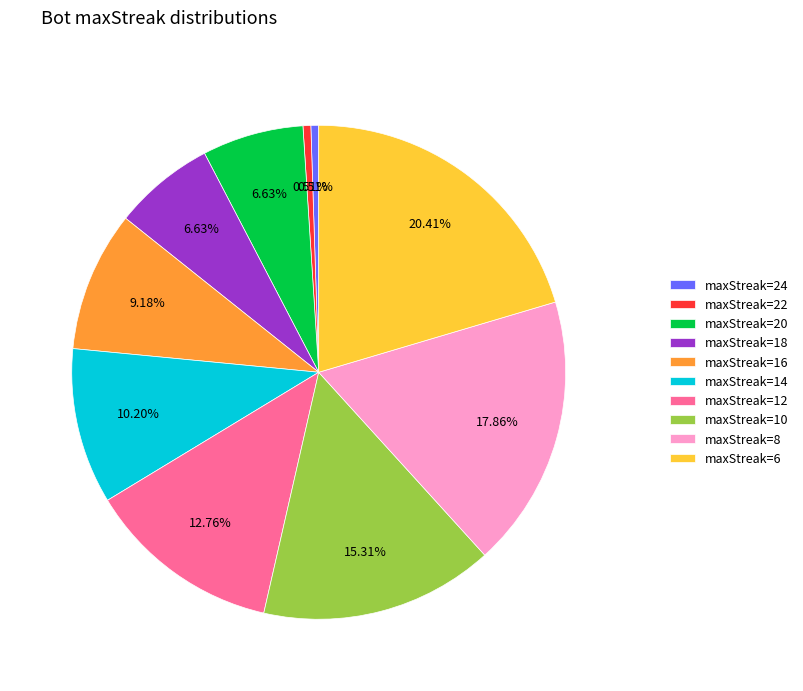

Between maxStreak=6 and maxStreak=12, which is larger?

maxStreak=6